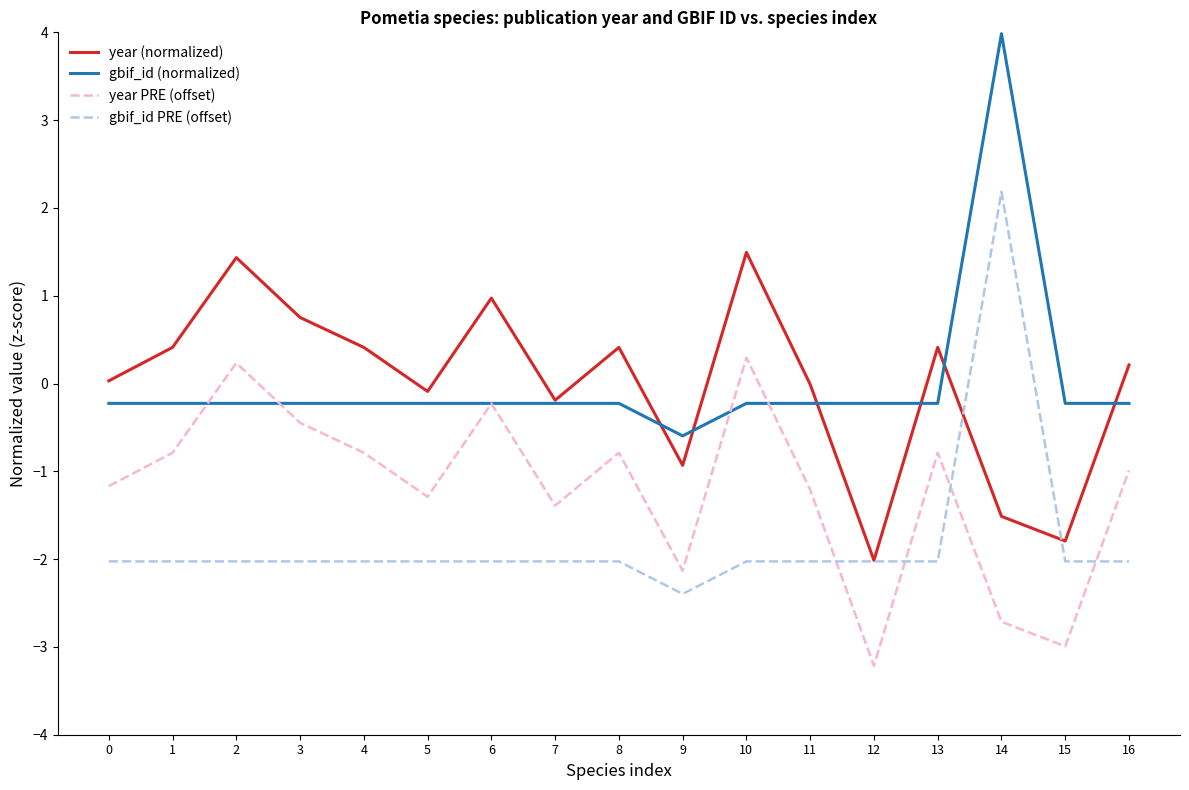

Which category has the lowest value in the gbif_id (normalized) series?

9